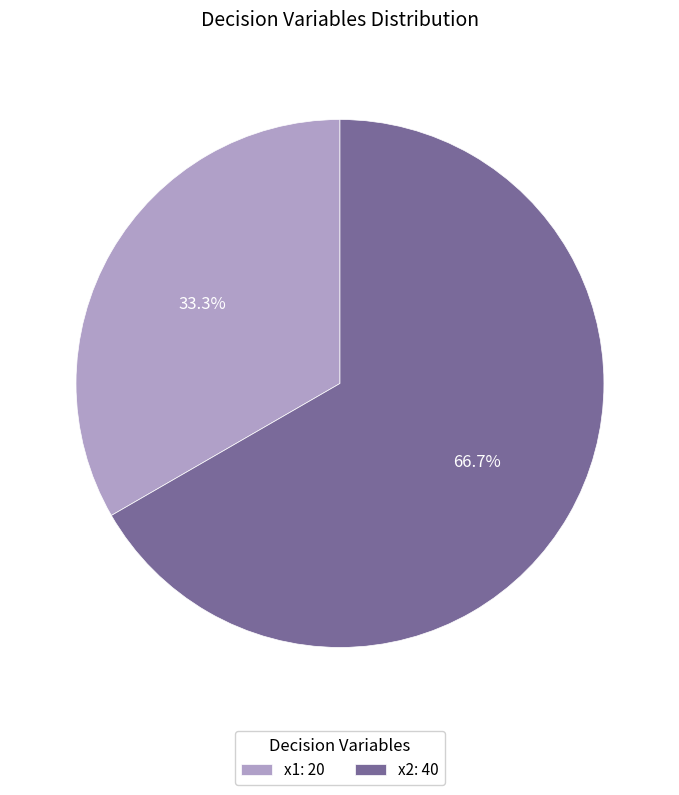

Between x1: 20 and x2: 40, which is larger?

x2: 40